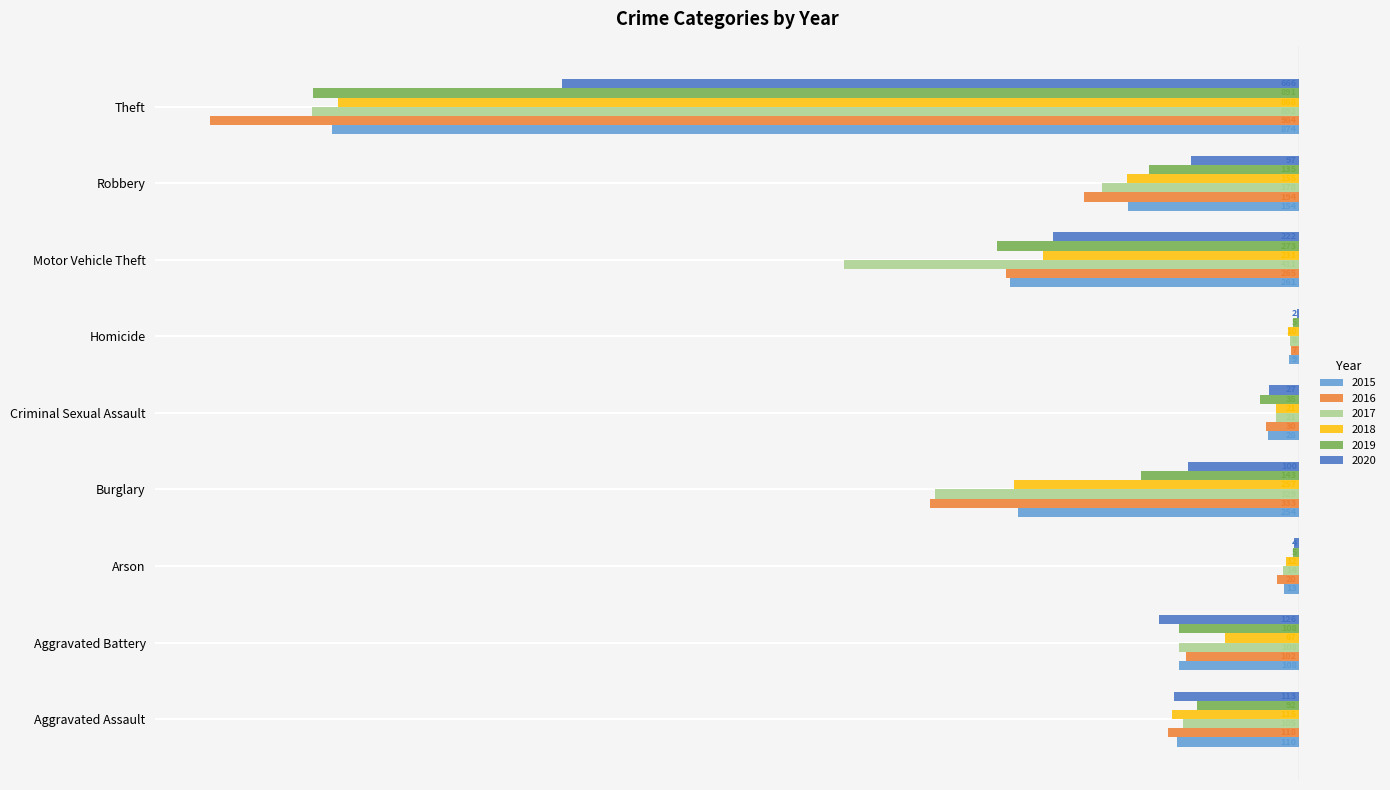

What are all the series names shown in the legend?

2015, 2016, 2017, 2018, 2019, 2020